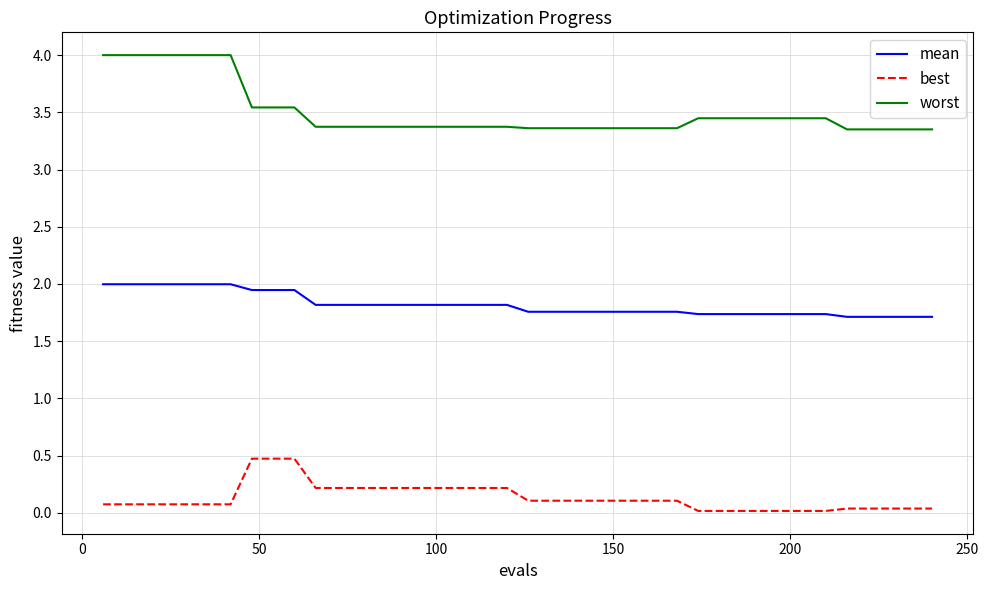

True or false: best and worst intersect in this chart.

False